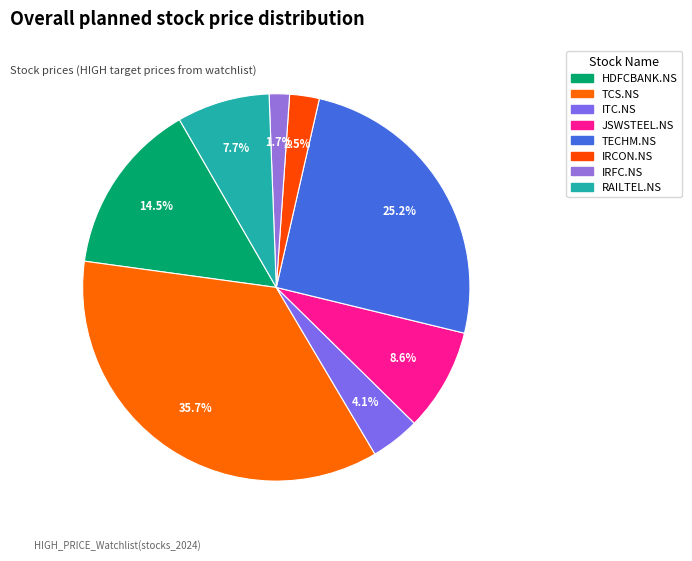

What is the smallest slice in the pie chart?

IRFC.NS